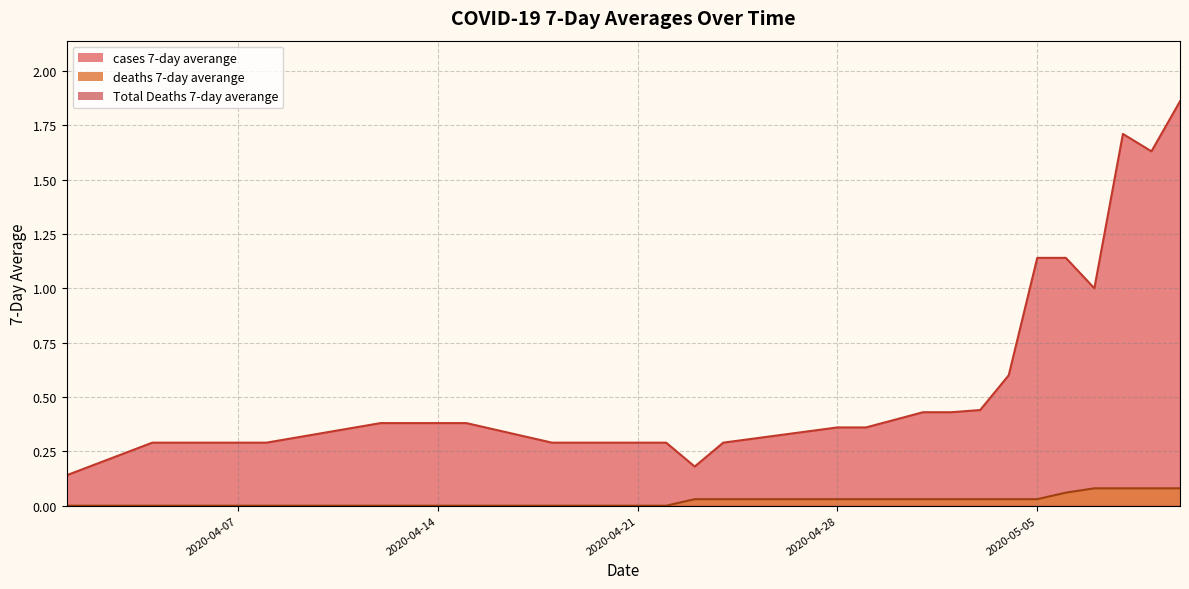

At how many categories does at least one series exceed 1?

5